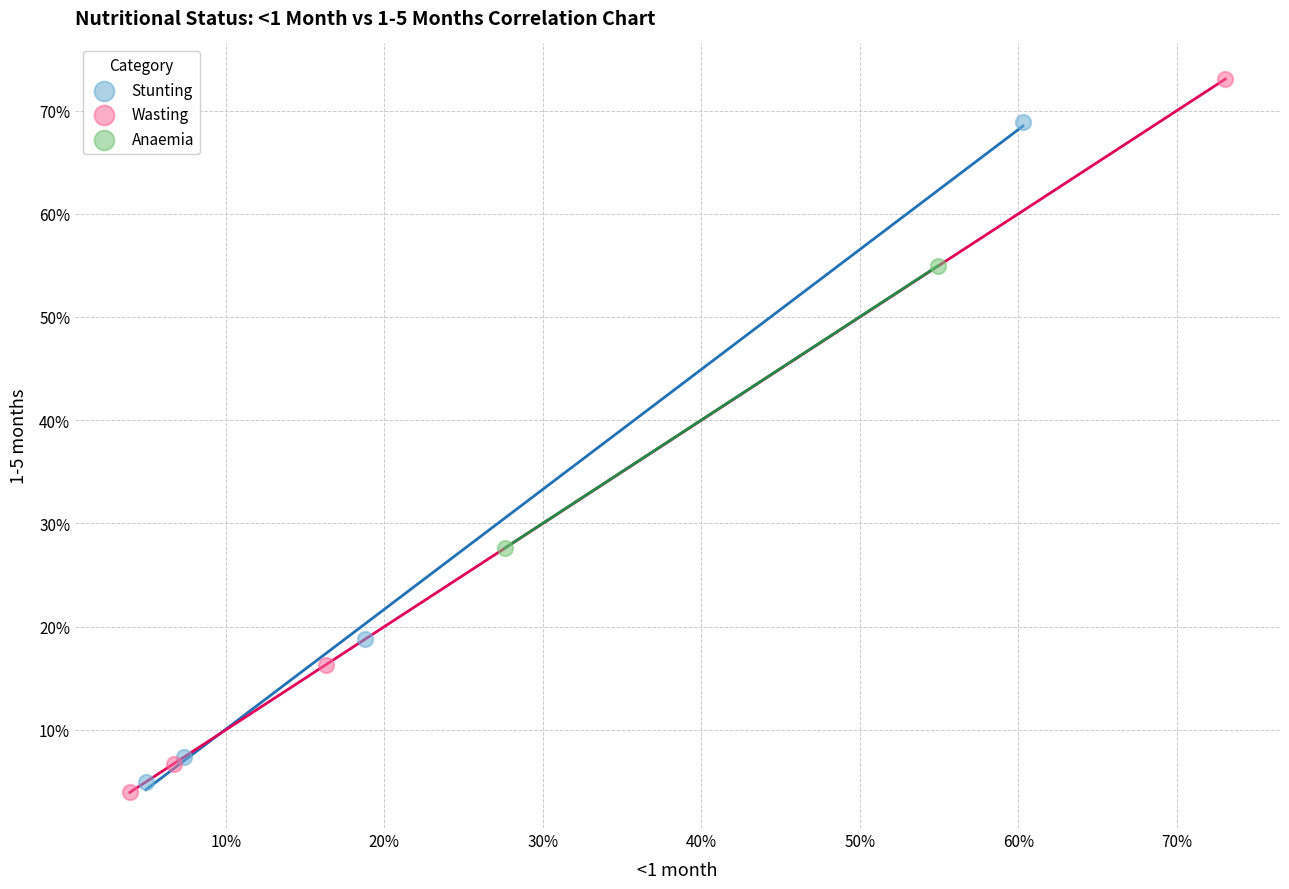

What are all the series names shown in the legend?

Stunting, Wasting, Anaemia